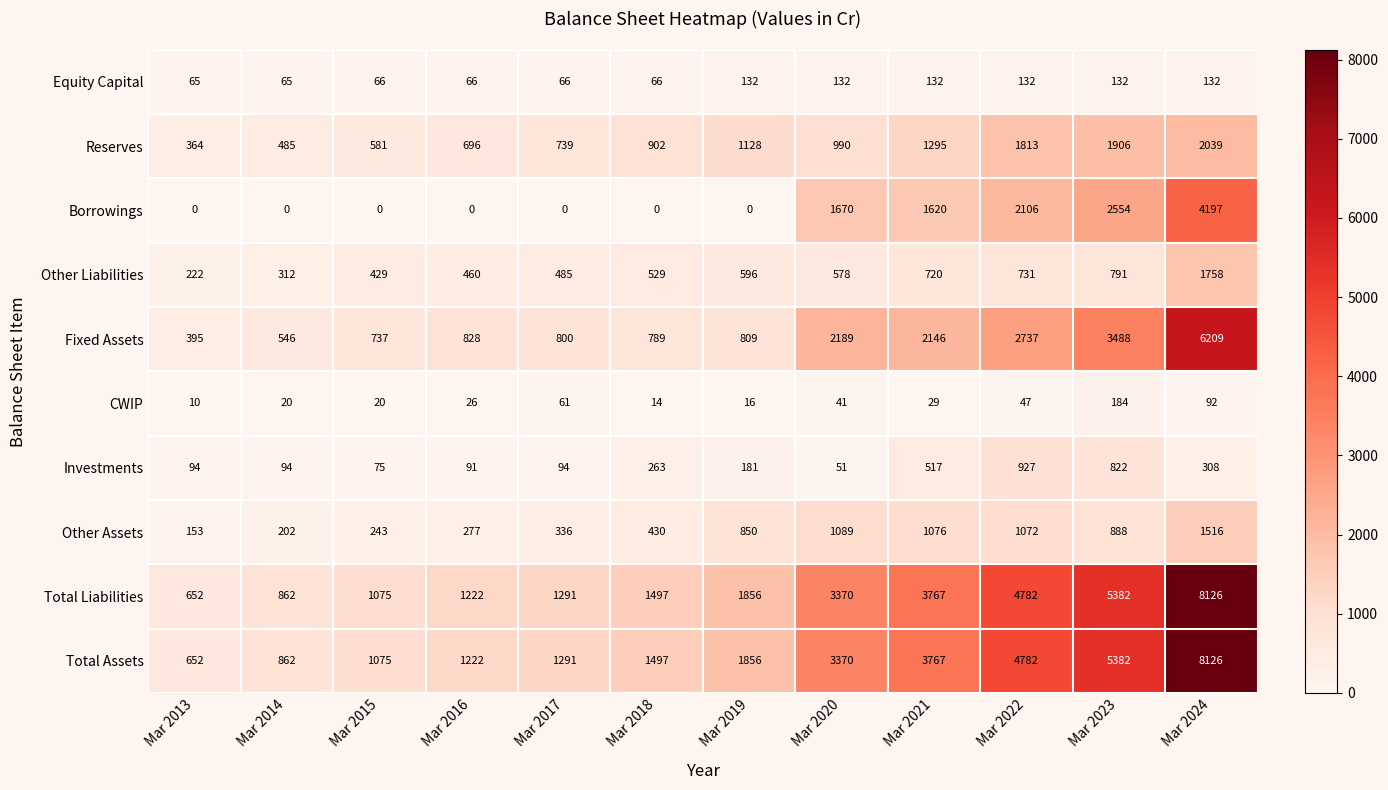

At which label is Reserves closest to 1201?

Mar 2019